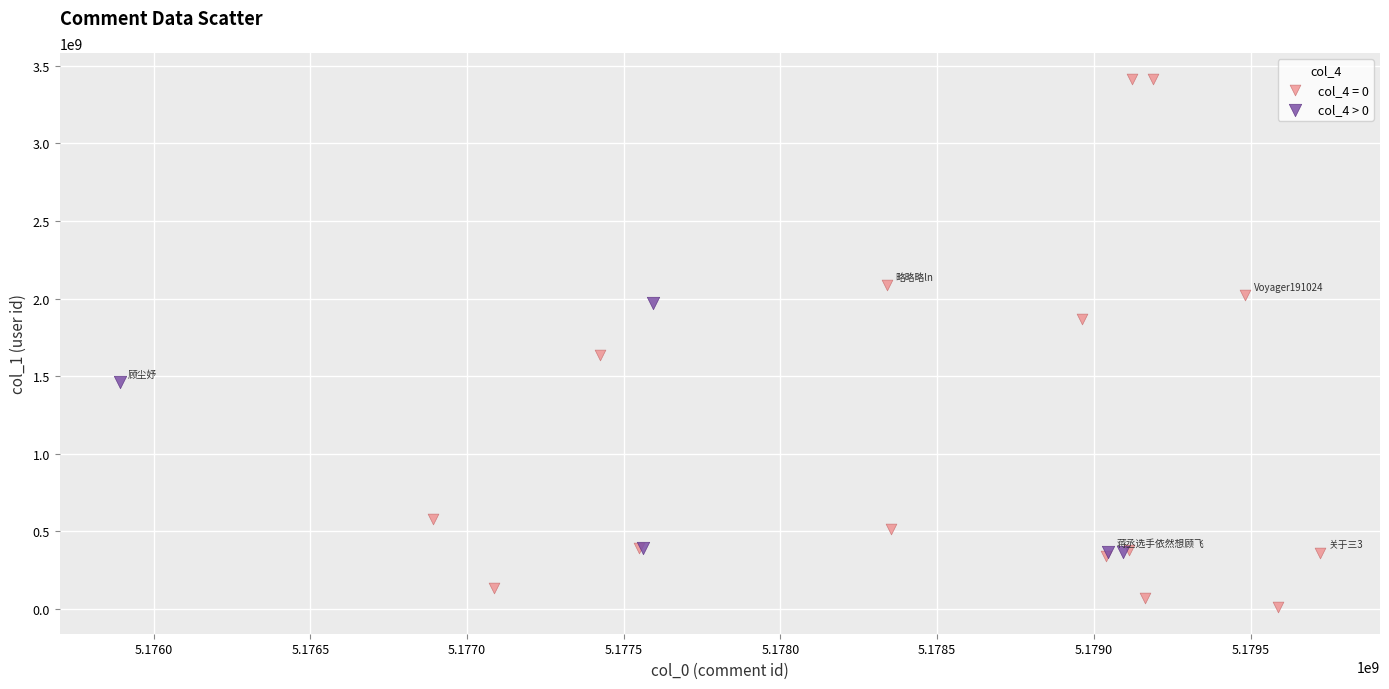

Which series reaches the maximum Y coordinate?

col_4 = 0